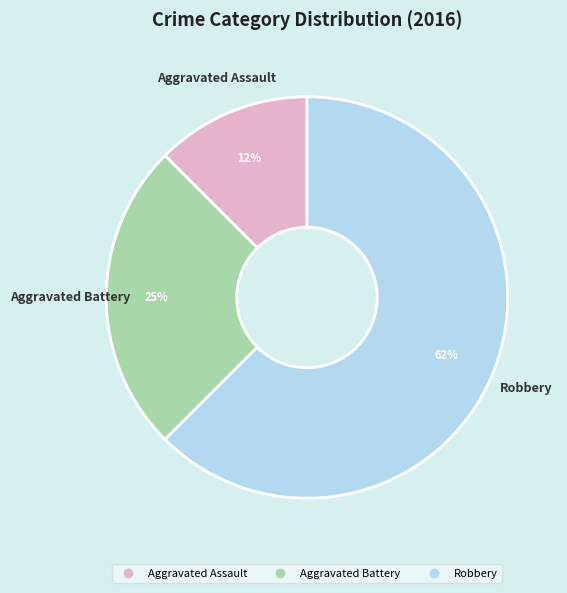

Is the sum of Aggravated Battery and Robbery greater than half?

Yes